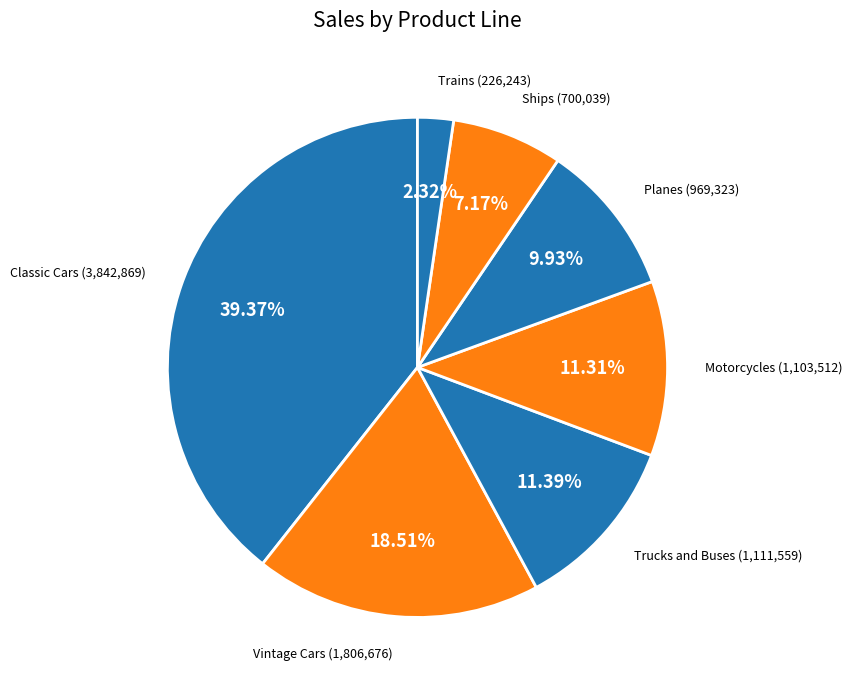

Which has a higher value, Ships or Classic Cars?

Classic Cars